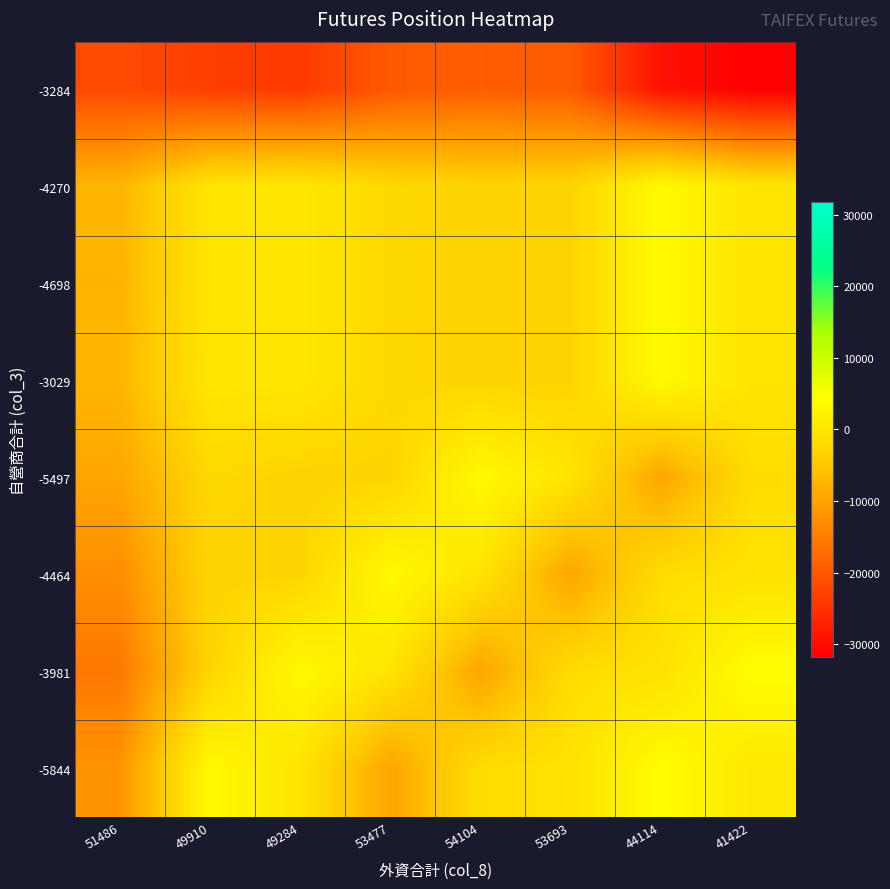

Rank the series by their maximum value, from highest to lowest.

-3981, -5844, -4270, -4698, -3029, -5497, -4464, -3284